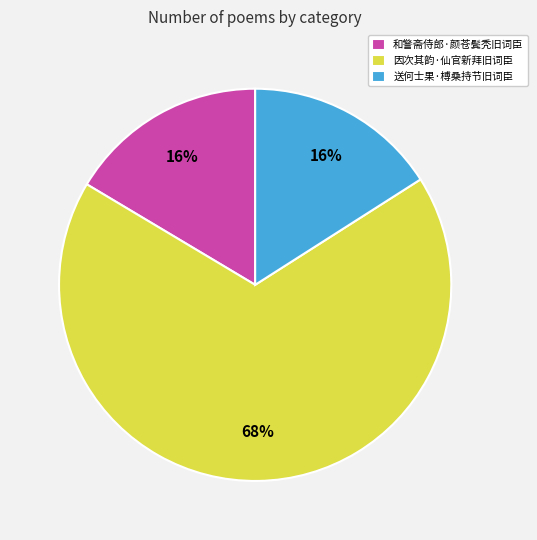

How many segments does this pie chart have?

3